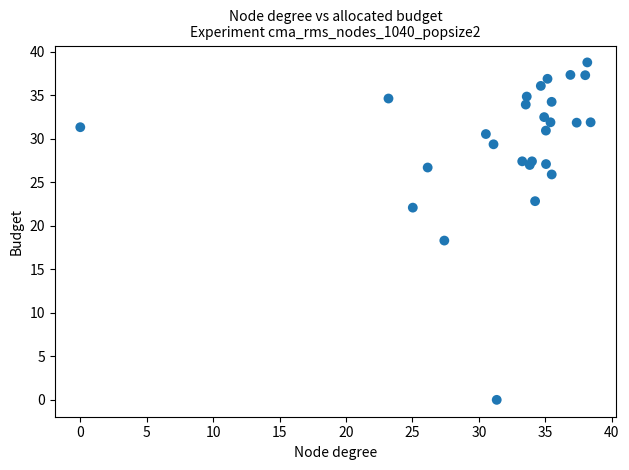

What Y value in the scatter plot is closest to 19?

18.3